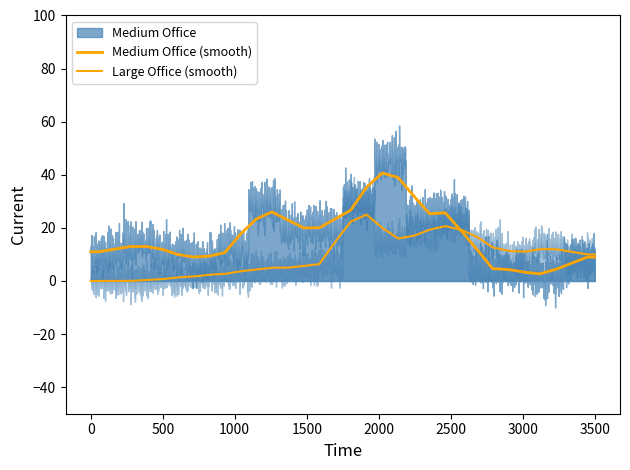

What is the sum of all Medium Office values?

272